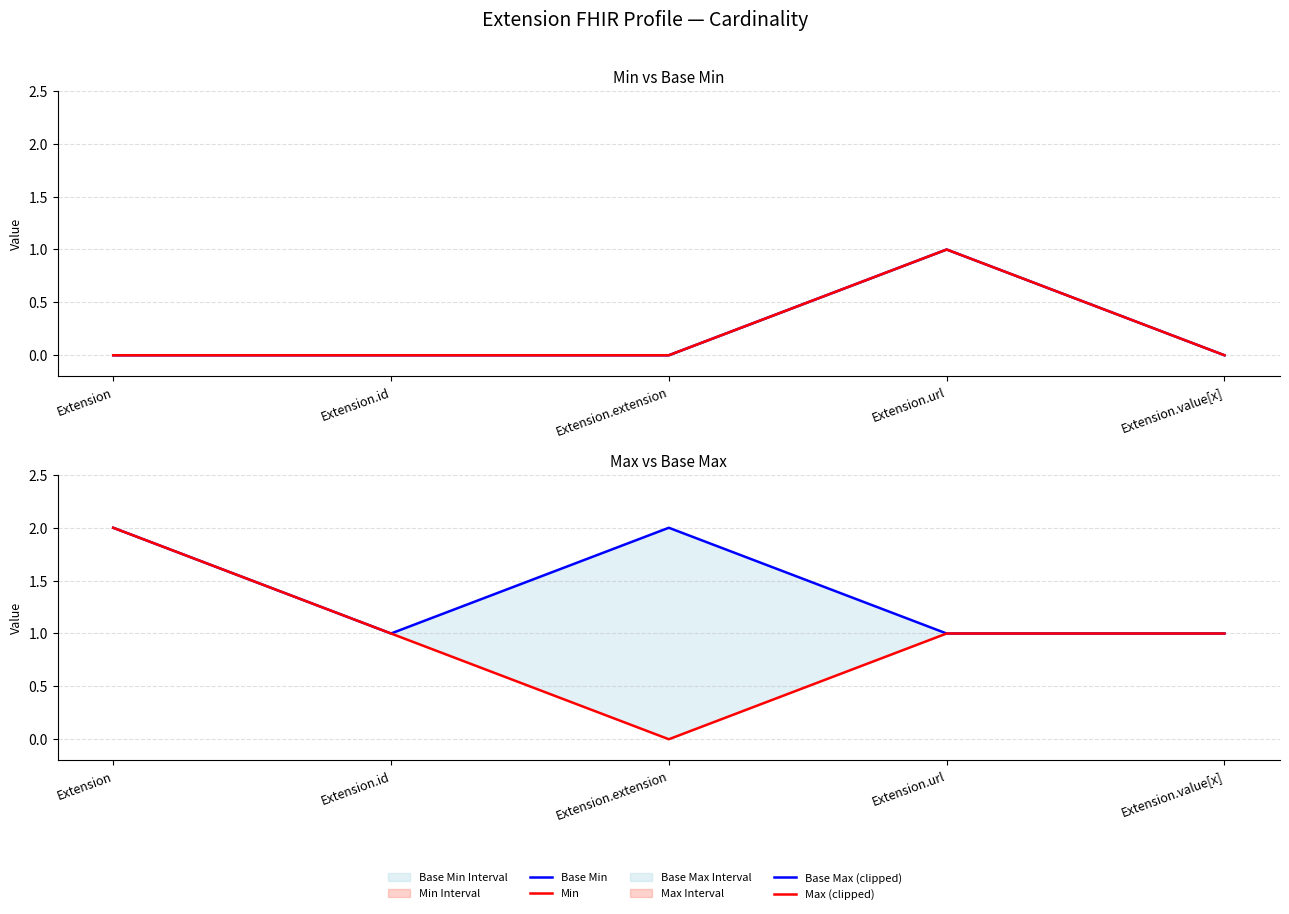

Is it true that Base Max (clipped) equals 0 at Extension?

False